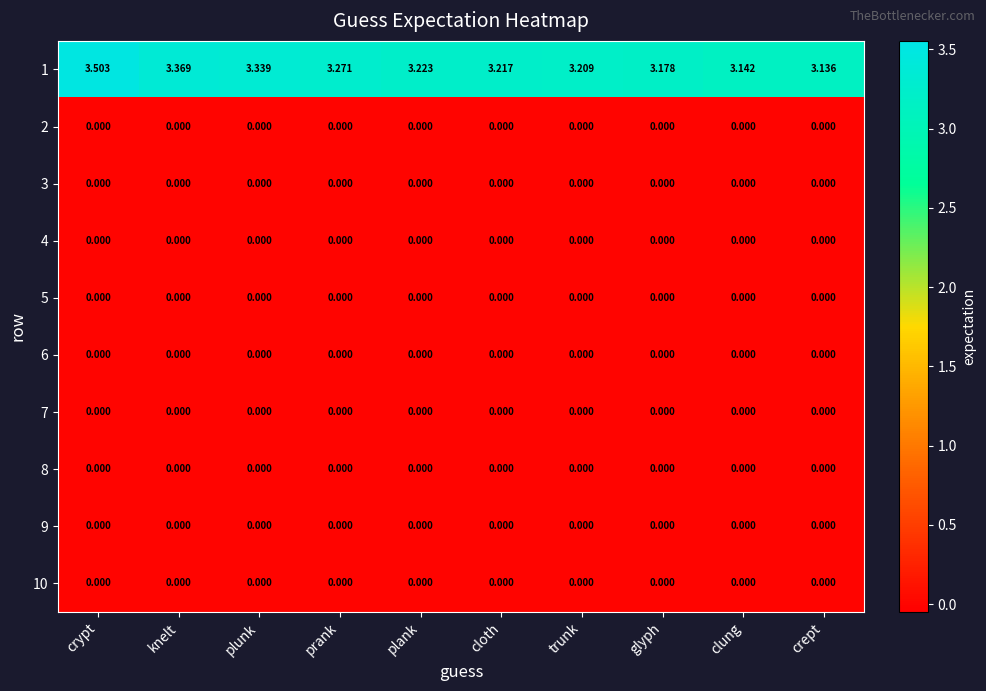

Where is 1 nearest to the value 3?

crept